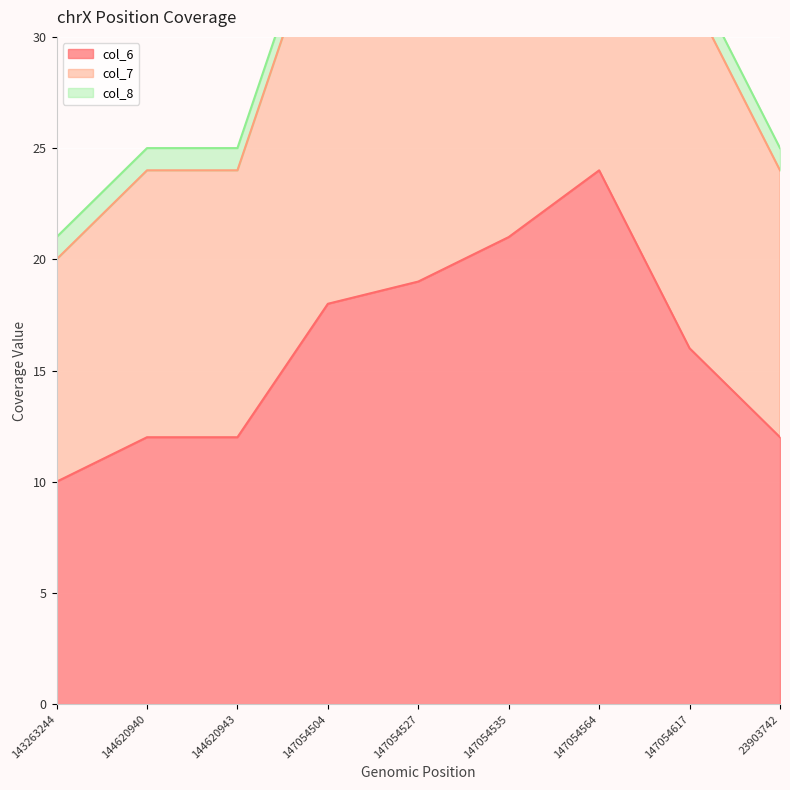

True or false: col_7 and col_6 intersect in this chart.

False